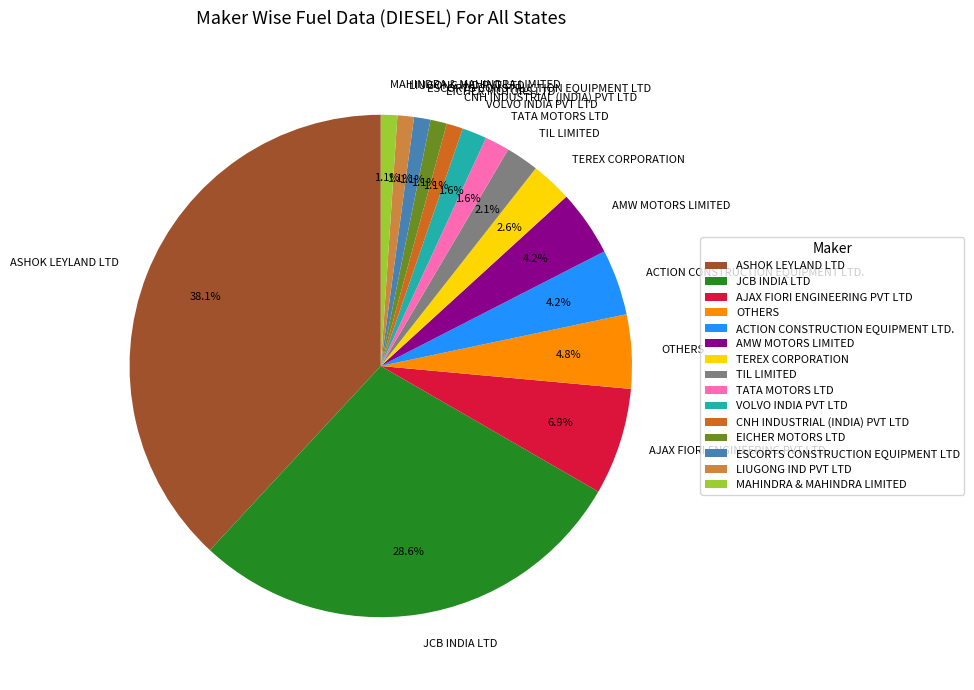

Which category has the biggest portion of the pie?

ASHOK LEYLAND LTD